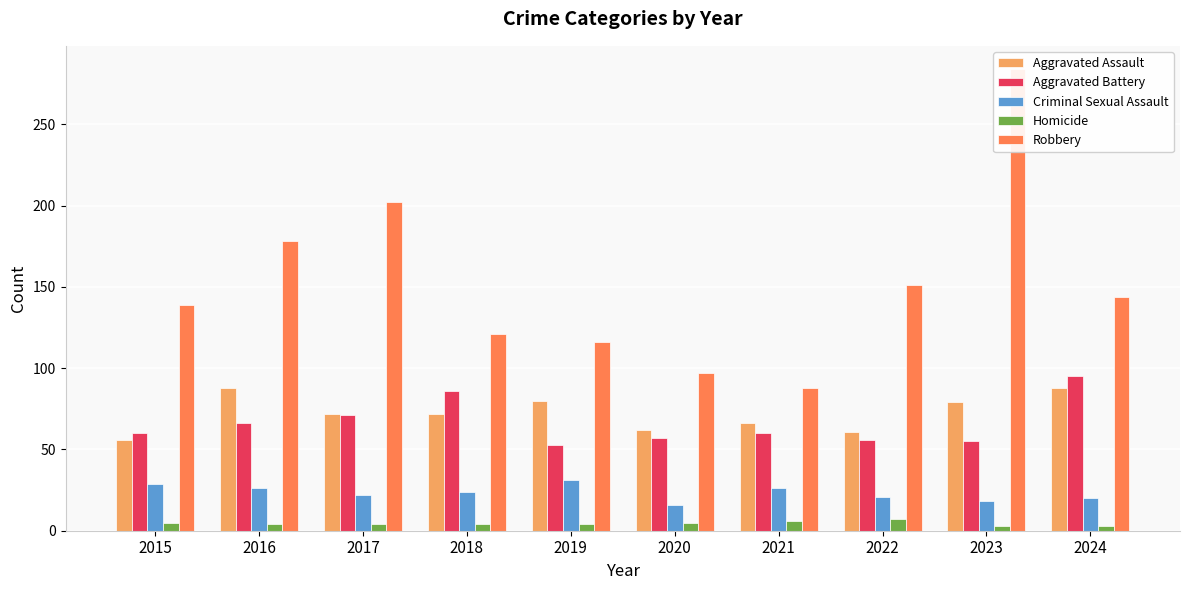

How many Homicide values are between 4 and 5?

6